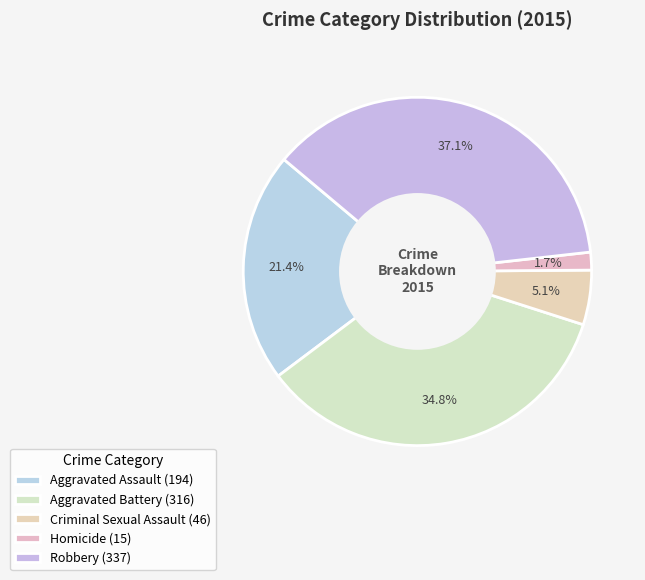

What percentage is NOT represented by Criminal Sexual Assault?

94.9%